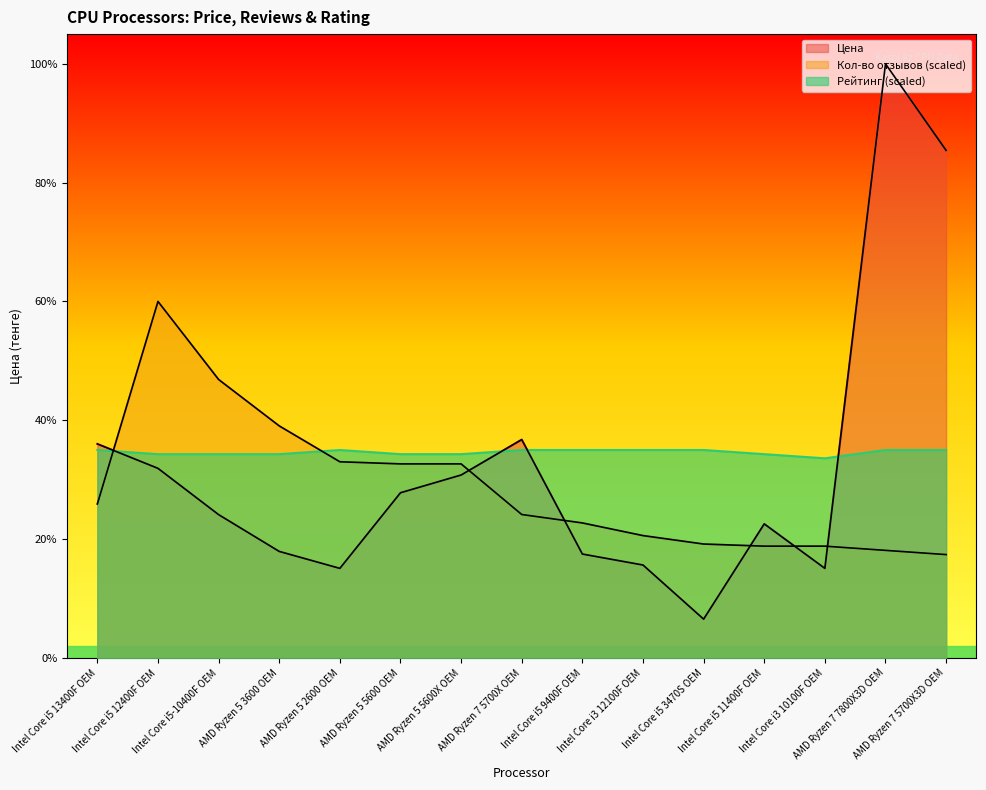

Which series has the largest total across all categories?

Рейтинг (scaled)